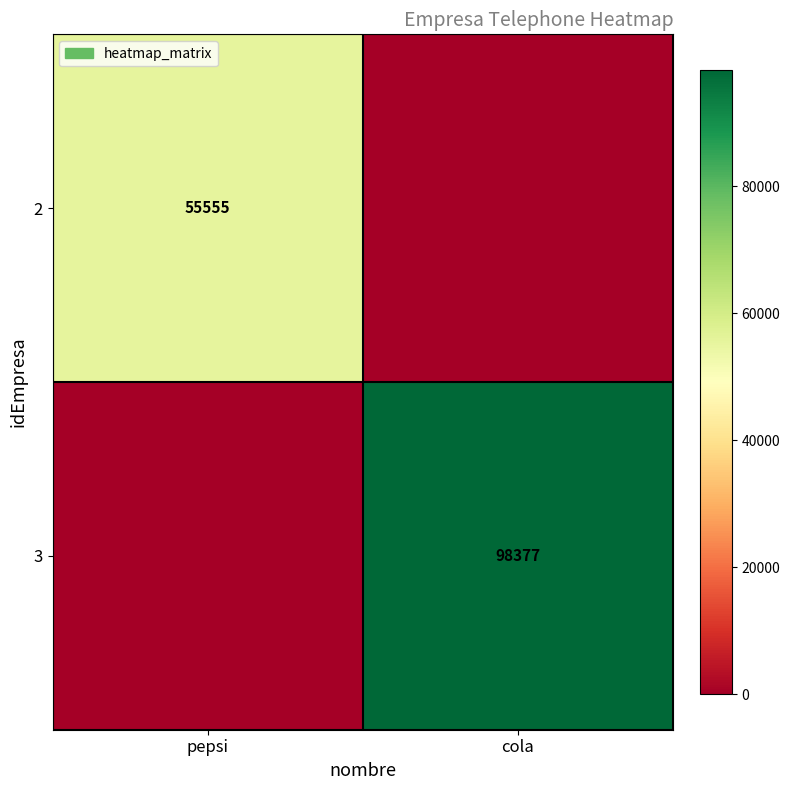

Is the value of 2 at pepsi greater than the value of 3 at cola?

No